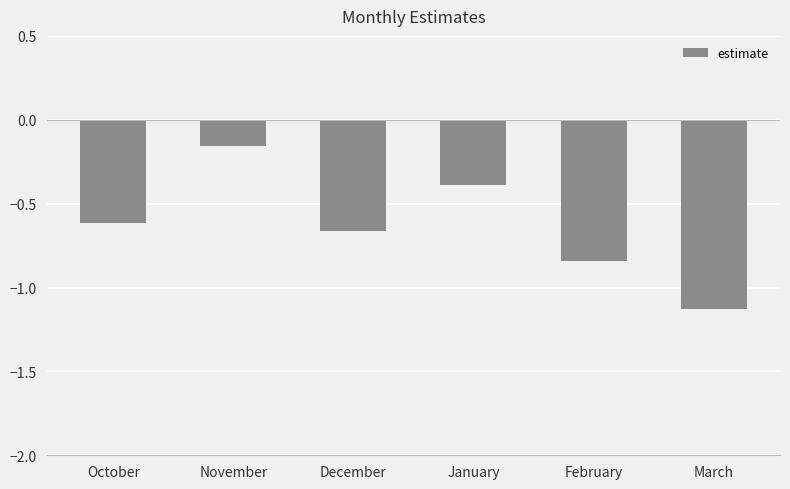

Which has a higher value, March or January?

January